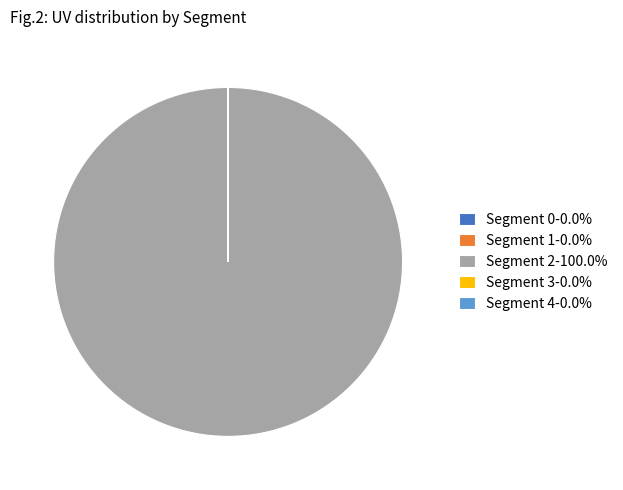

Is there any slice that represents more than half of the pie?

Yes